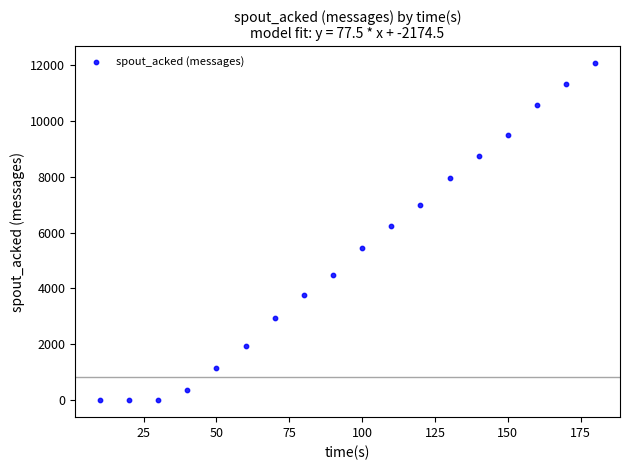

What Y value in the scatter plot is closest to 6030?

6220